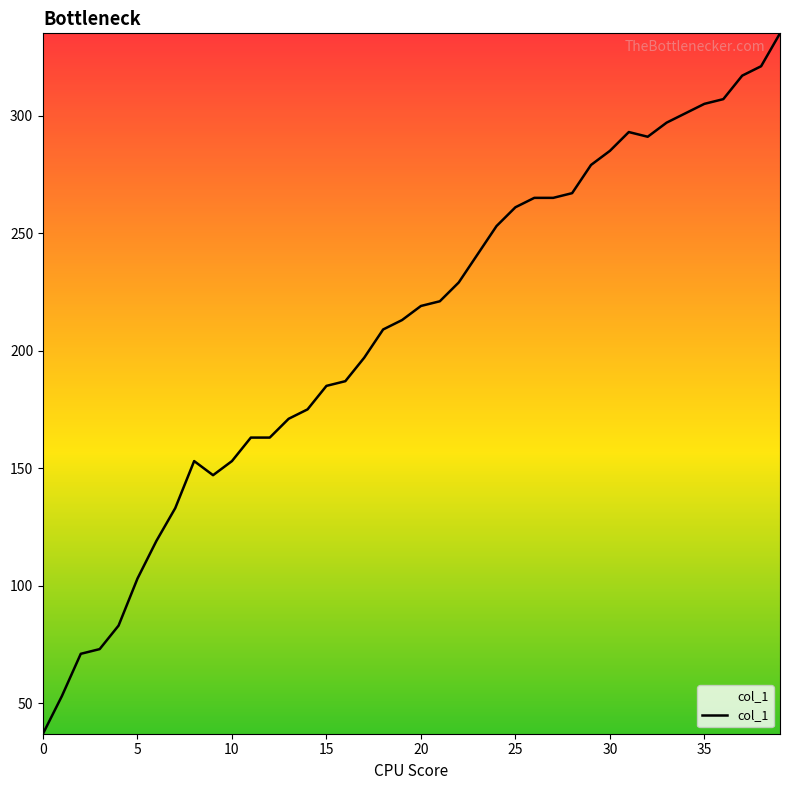

What is the difference between the maximum and minimum values?

298